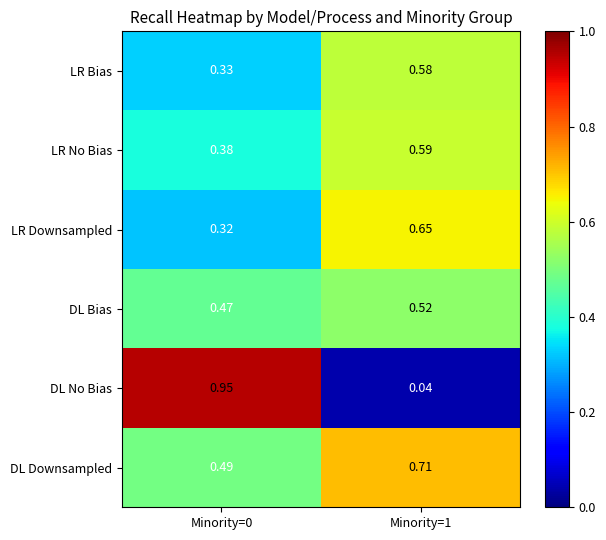

Rank the series at Minority=1 from highest to lowest value.

DL Downsampled, LR Downsampled, LR No Bias, LR Bias, DL Bias, DL No Bias